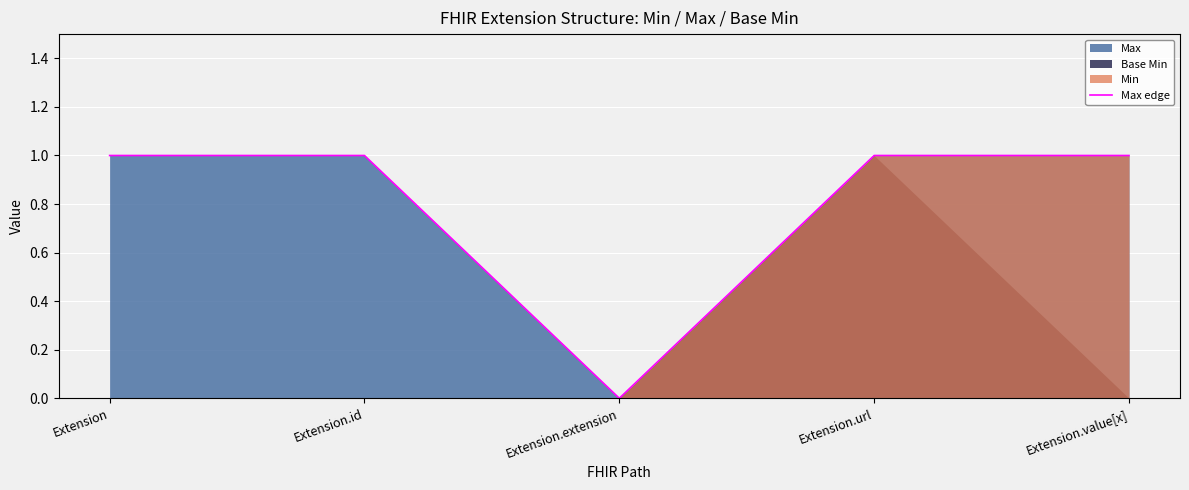

Reading left to right, transcribe all the data shown in this chart.

Extension=1	Extension.id=1	Extension.extension=0	Extension.url=1	Extension.value[x]=1